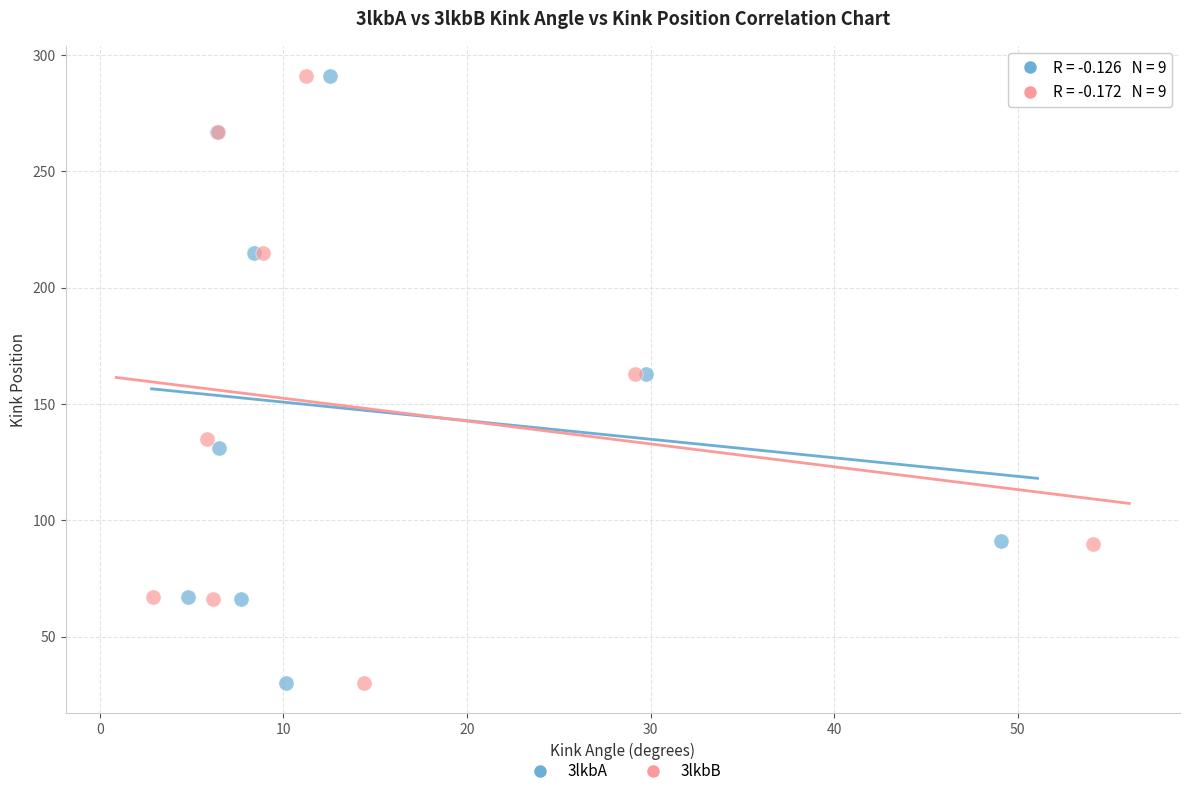

What are all the series names shown in the legend?

3lkbA, 3lkbB